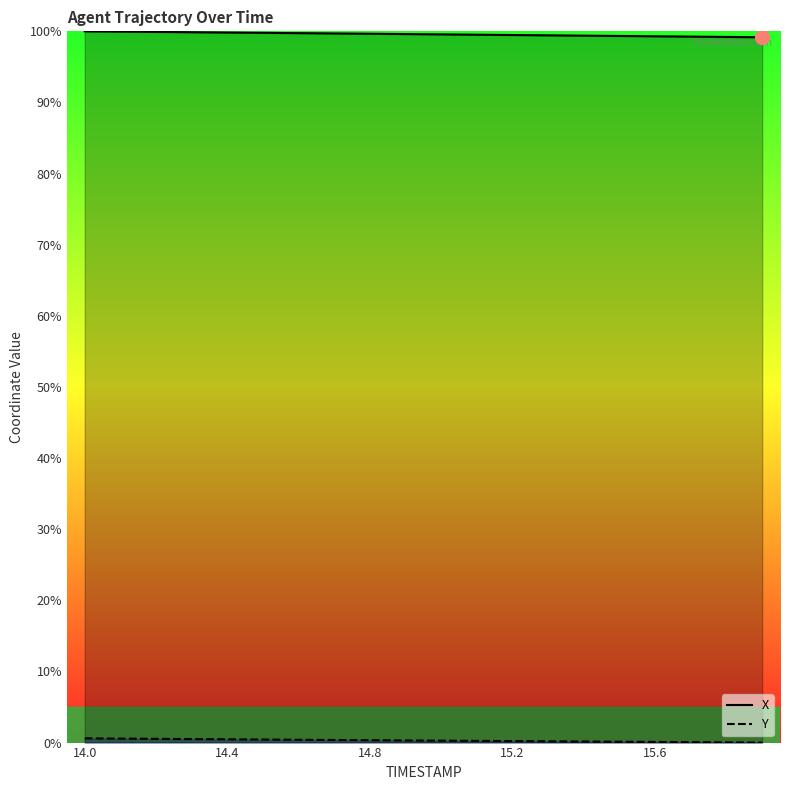

What is the difference between the second highest and second lowest values in the X series?

0.7